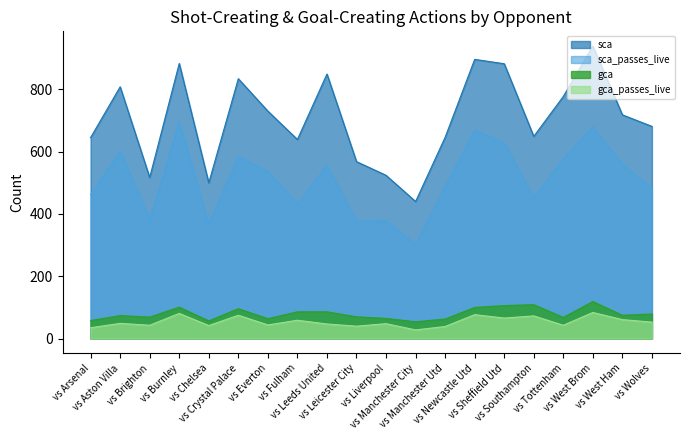

What is the total value across all series at vs West Ham?

1412